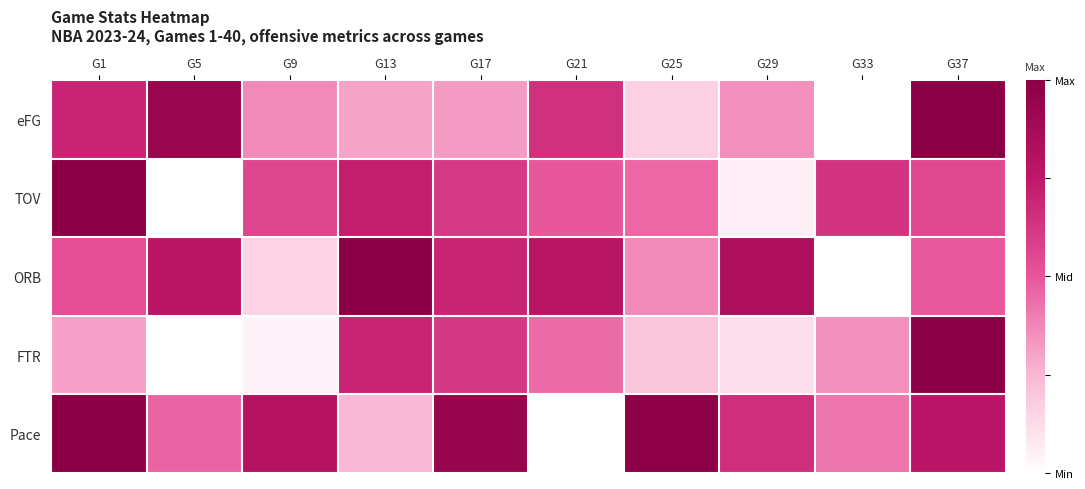

At G13, list the series in order from smallest to largest.

Pace, eFG, FTR, TOV, ORB